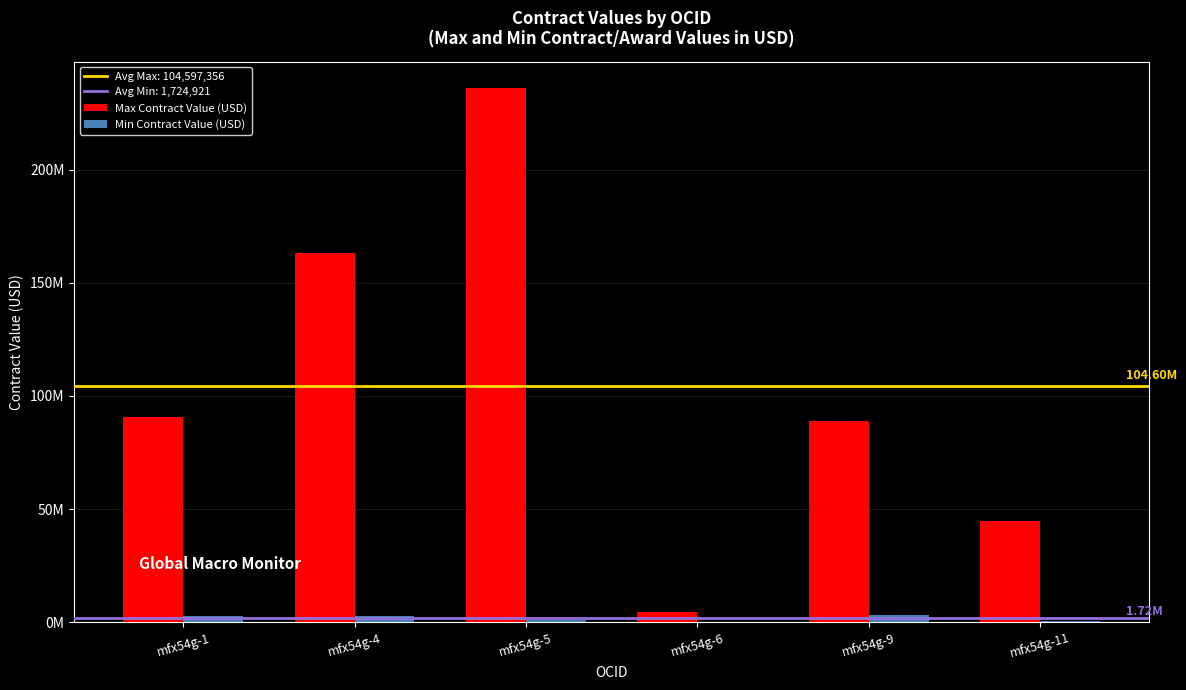

What is the difference between the maximum and second lowest values in the Max Contract Value (USD) series?

191338118.5